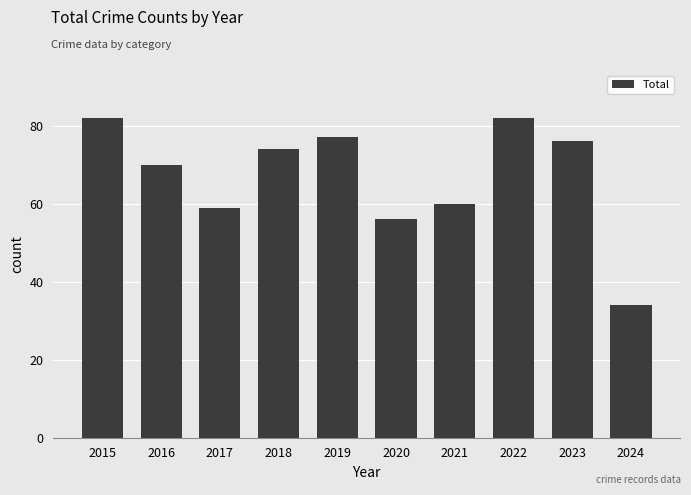

The value at 2021 is 60. True or false?

True